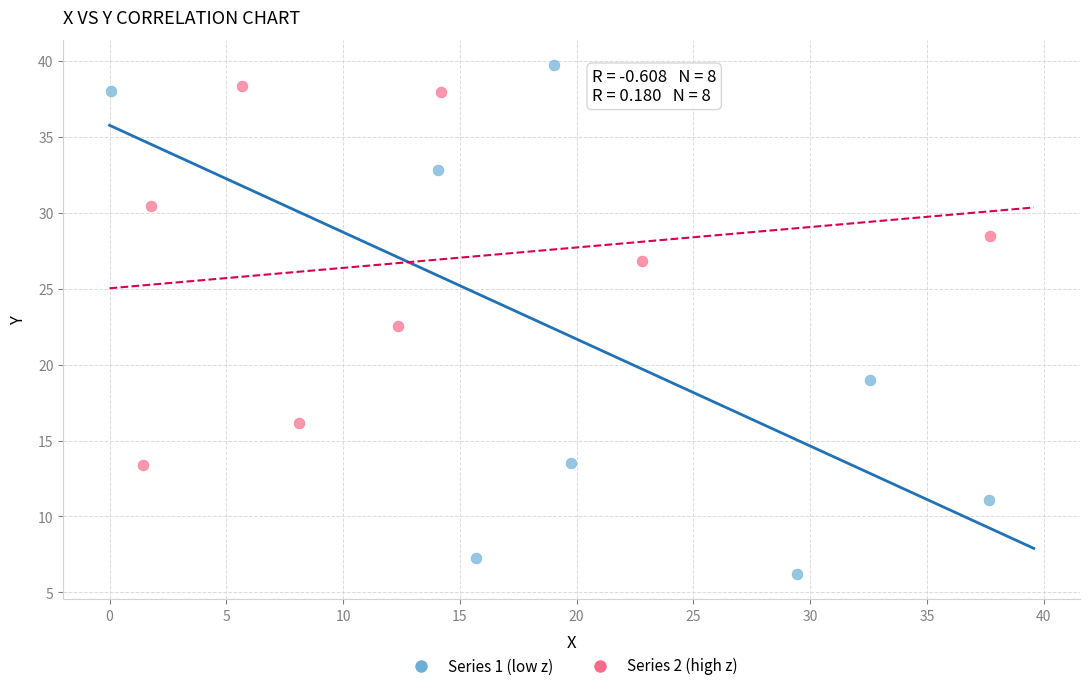

Which series contains the lowest Y value?

Series 1 (low z)